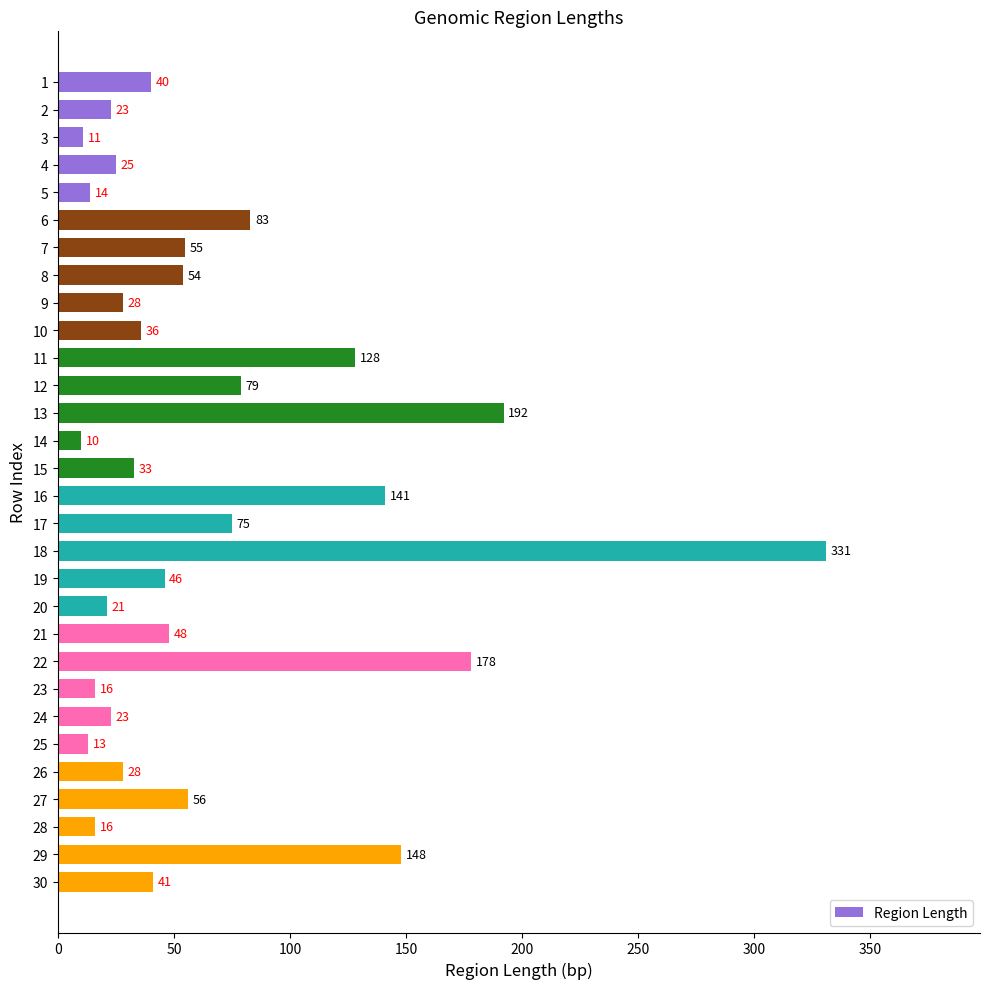

At which label is the value closest to 170?

22